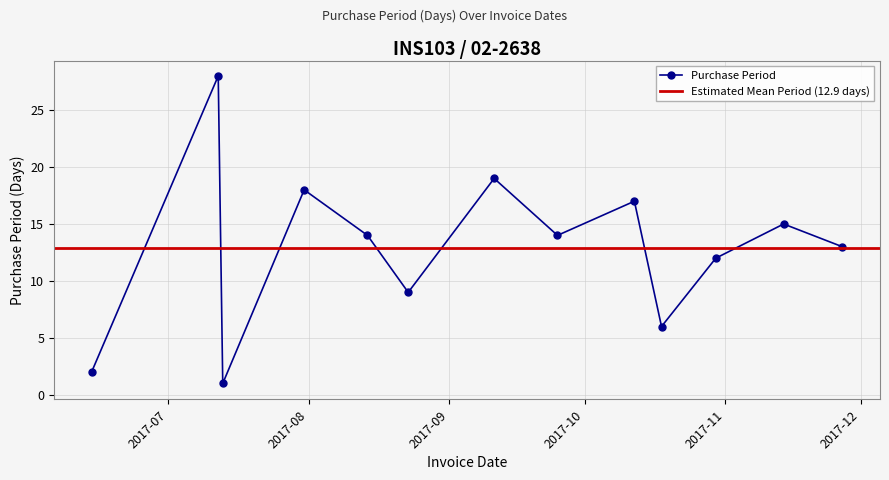

Is this an area chart (filled region under the line)?

No